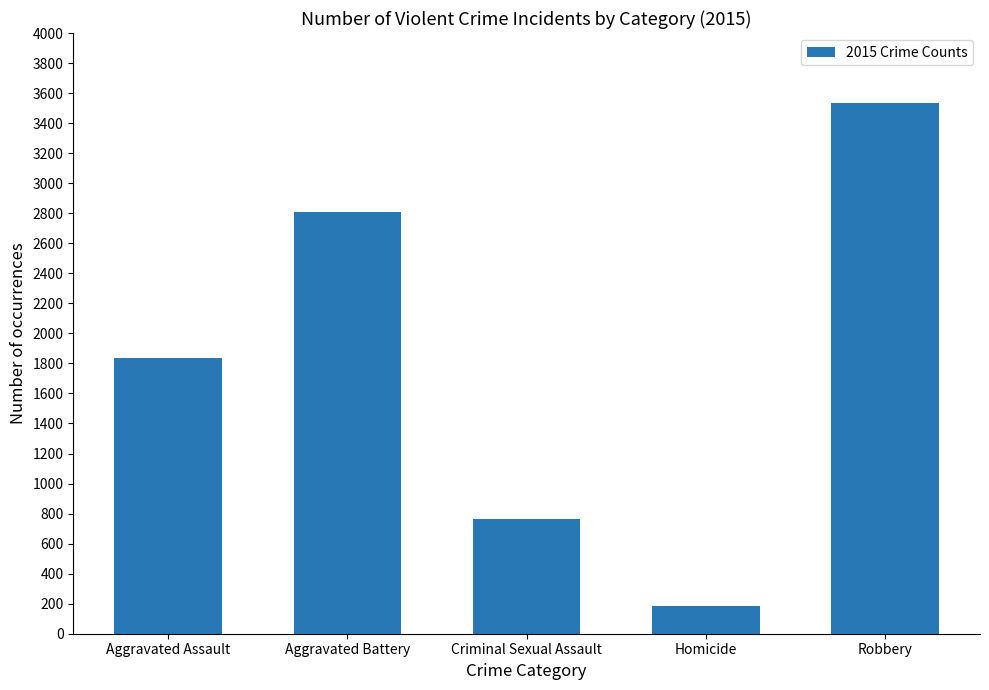

Which label corresponds to the smallest value in the chart?

Homicide